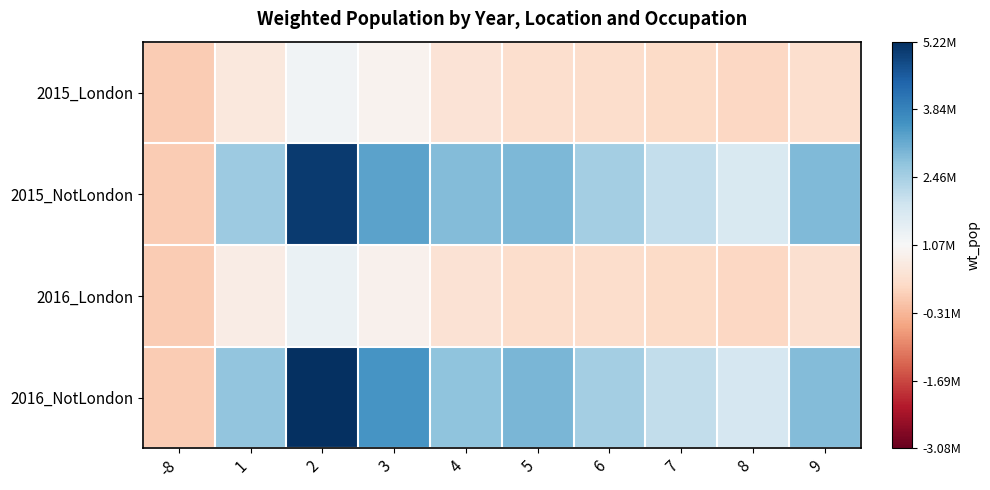

Which series has the largest range (max minus min)?

2016_NotLondon